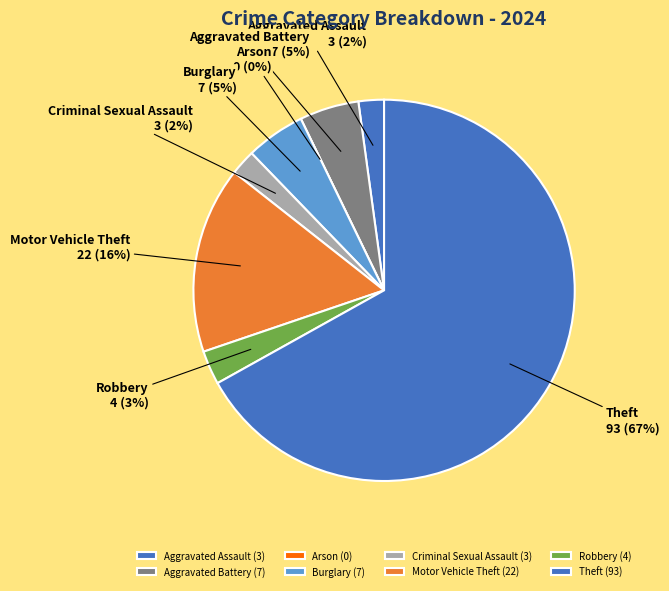

Which category accounts for the majority?

Theft